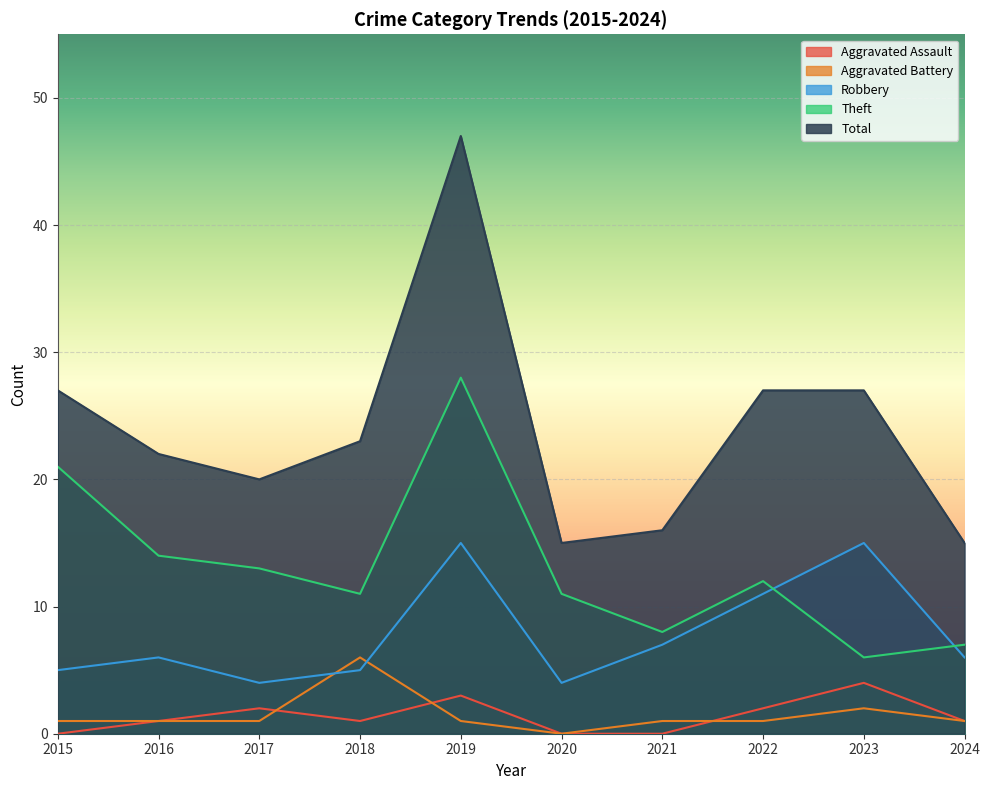

At 2024, list the series in order from smallest to largest.

Aggravated Assault, Aggravated Battery, Robbery, Theft, Total